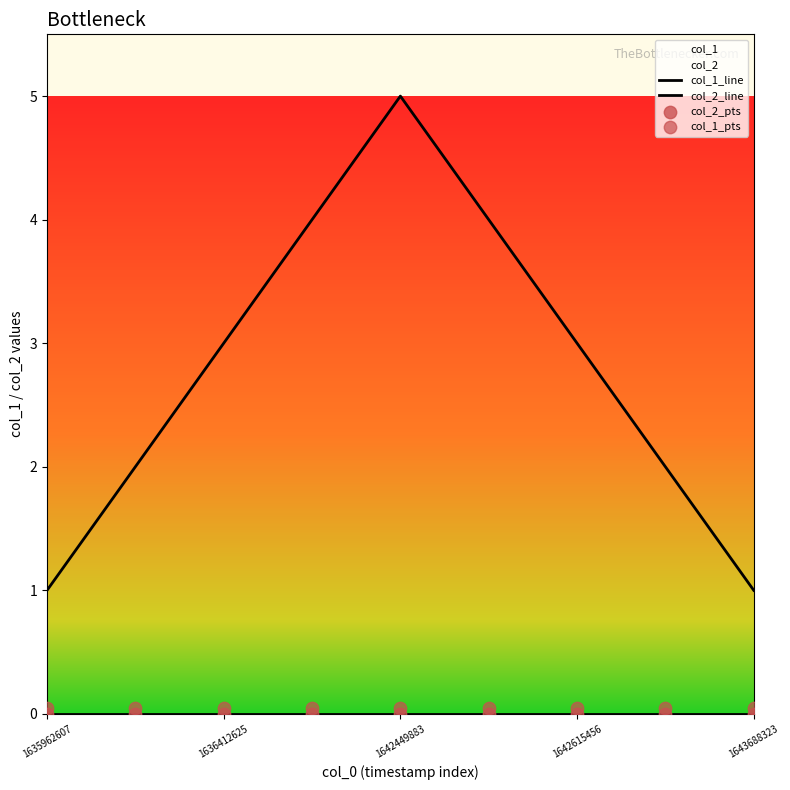

Is the value of col_1_line at 1635962607 greater than the value of col_2_line at 7?

Yes